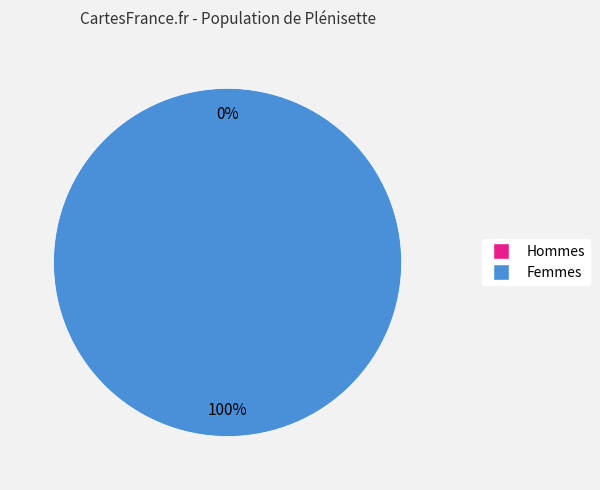

To the nearest percent, what is the average slice percentage?

50%